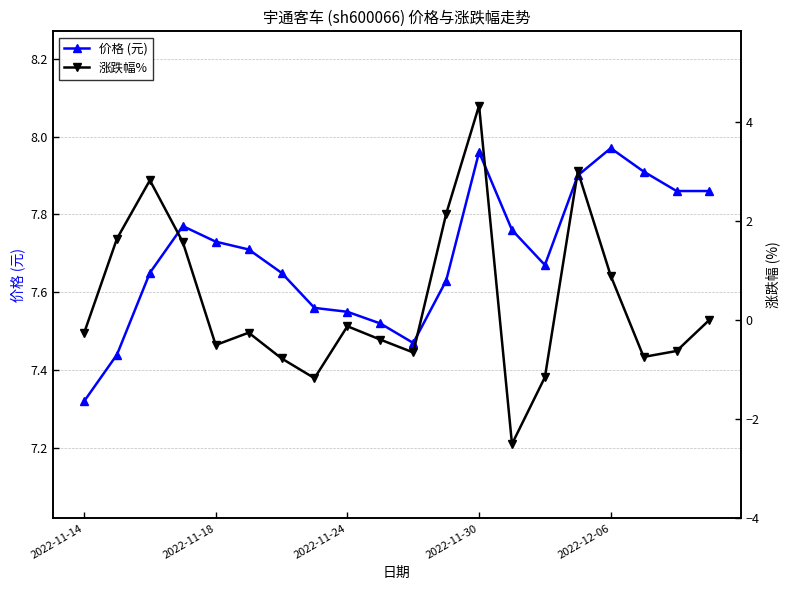

Reading right to left, what are all the values shown in this chart?

价格 (元): 7.9	7.9	7.9	8.0	7.9	7.7	7.8	8.0	7.6	7.5	7.5	7.5	7.6	7.7	7.7	7.7	7.8	7.7	7.4	7.3
涨跌幅%: 0.0	-0.6	-0.8	0.9	3.0	-1.2	-2.5	4.3	2.1	-0.7	-0.4	-0.1	-1.2	-0.8	-0.3	-0.5	1.6	2.8	1.6	-0.3